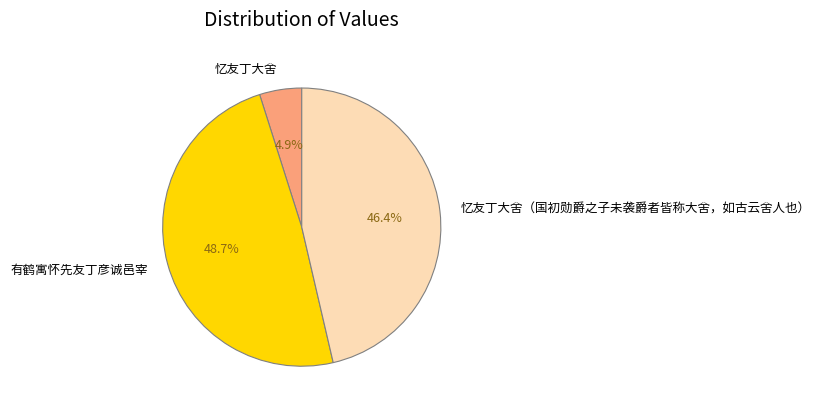

Rank the categories by value from lowest to highest.

忆友丁大舍, 忆友丁大舍（国初勋爵之子未袭爵者皆称大舍，如古云舍人也）, 有鹤寓怀先友丁彦诚邑宰